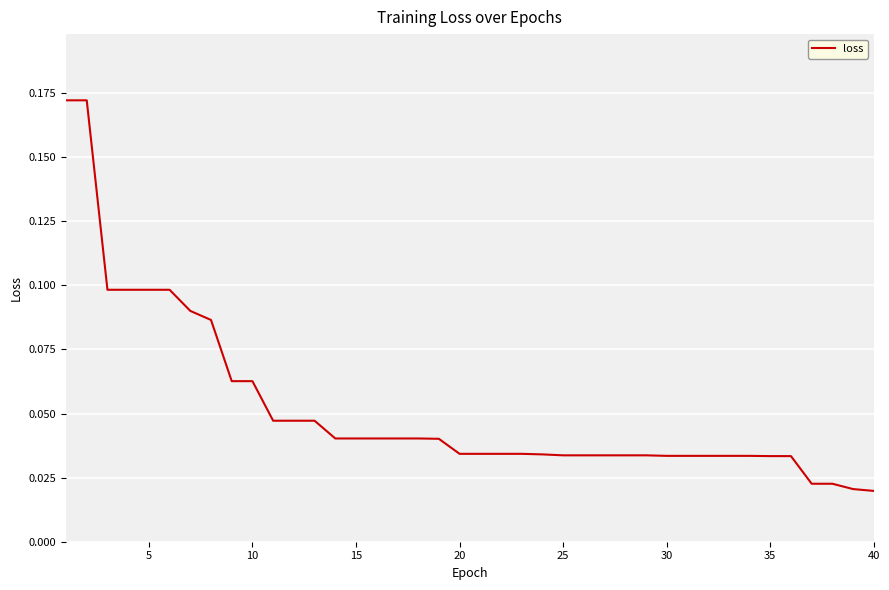

What is the difference between the maximum and minimum values?

0.2